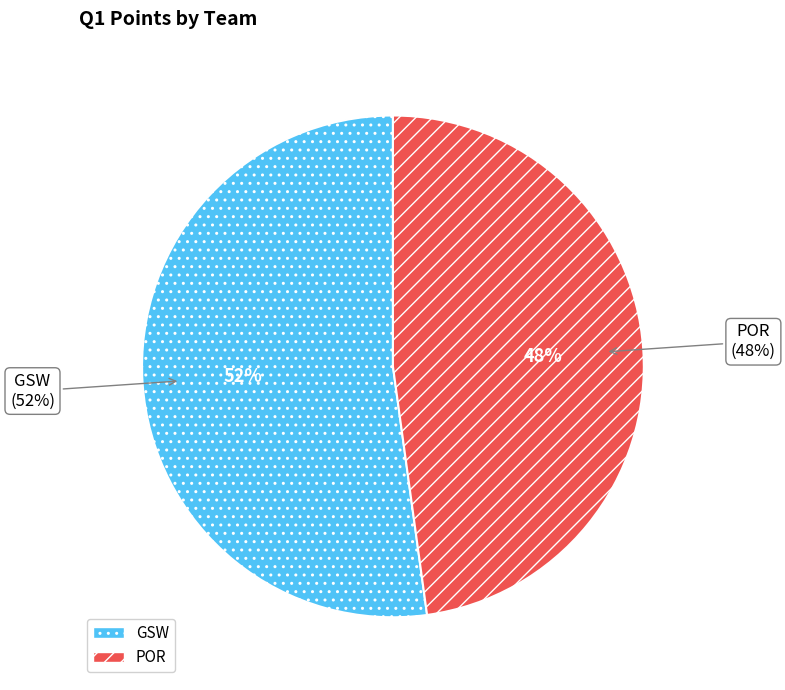

The POR slice represents 48% of the pie. True or false?

True